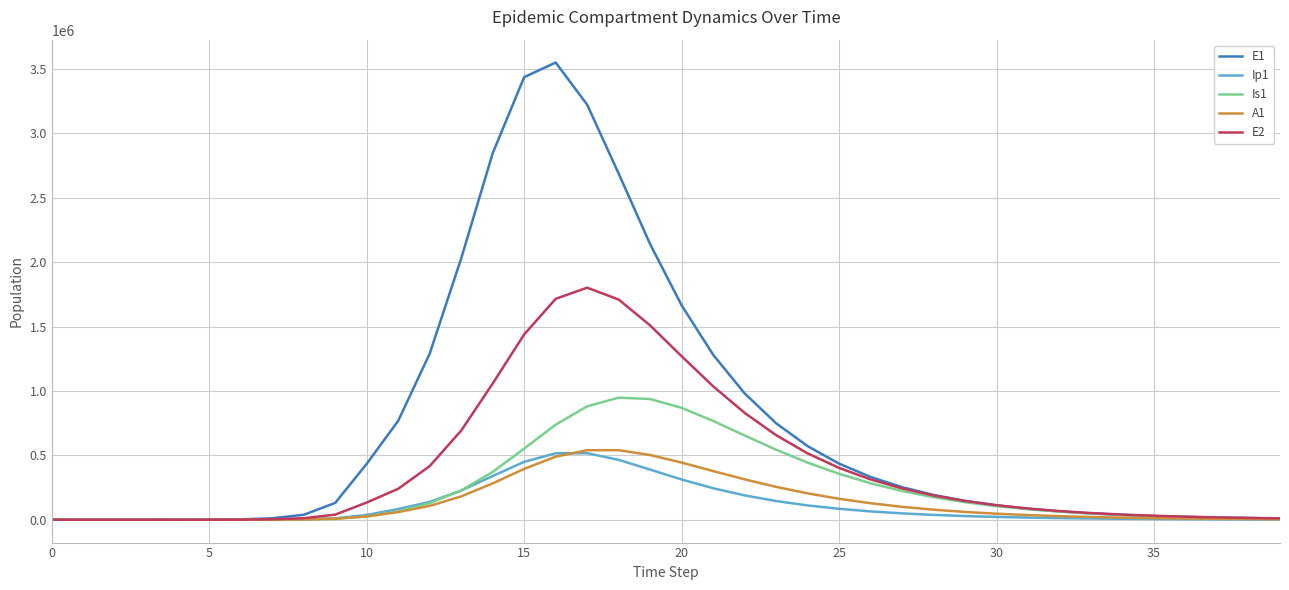

Which series has the largest total across all categories?

E1